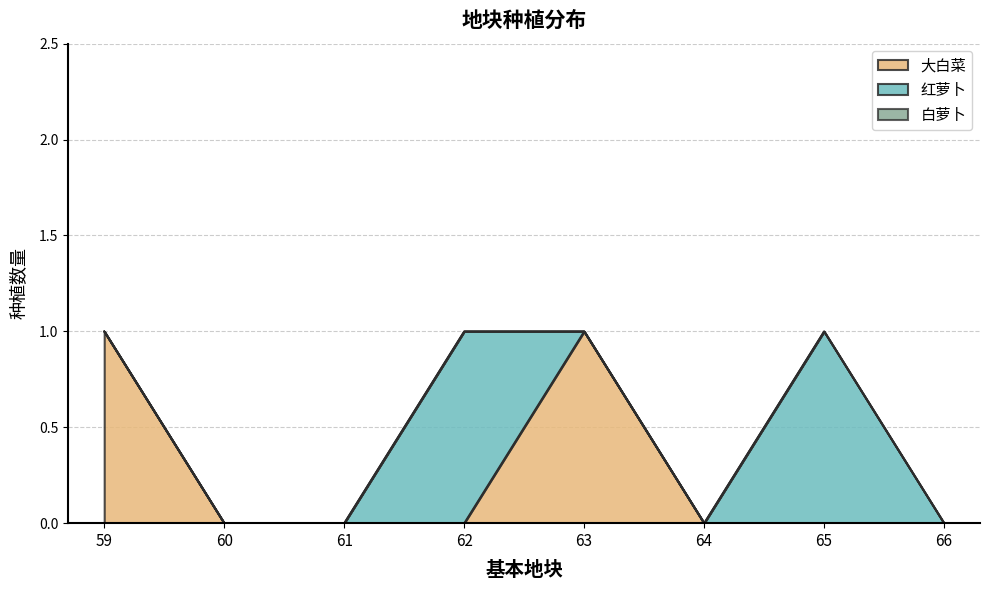

Where is the first local maximum for 红萝卜?

62